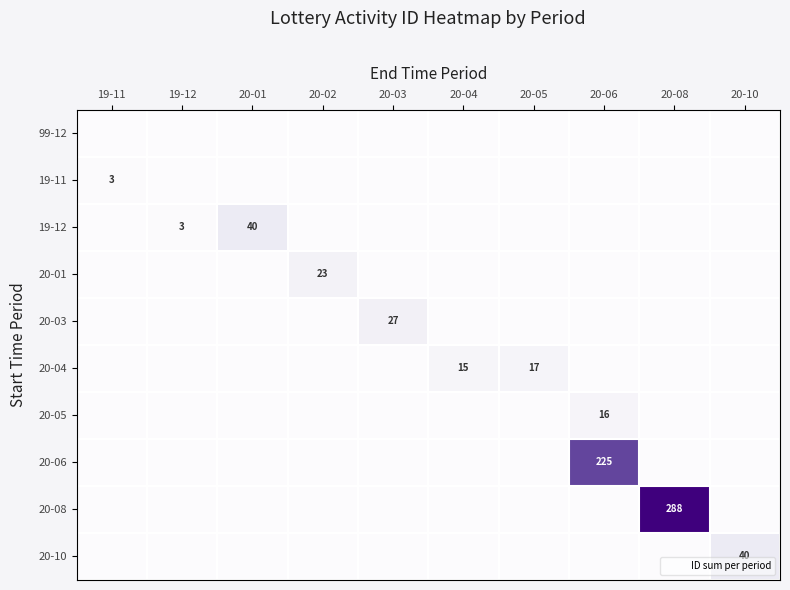

At which category is the sum across all series the highest?

20-08